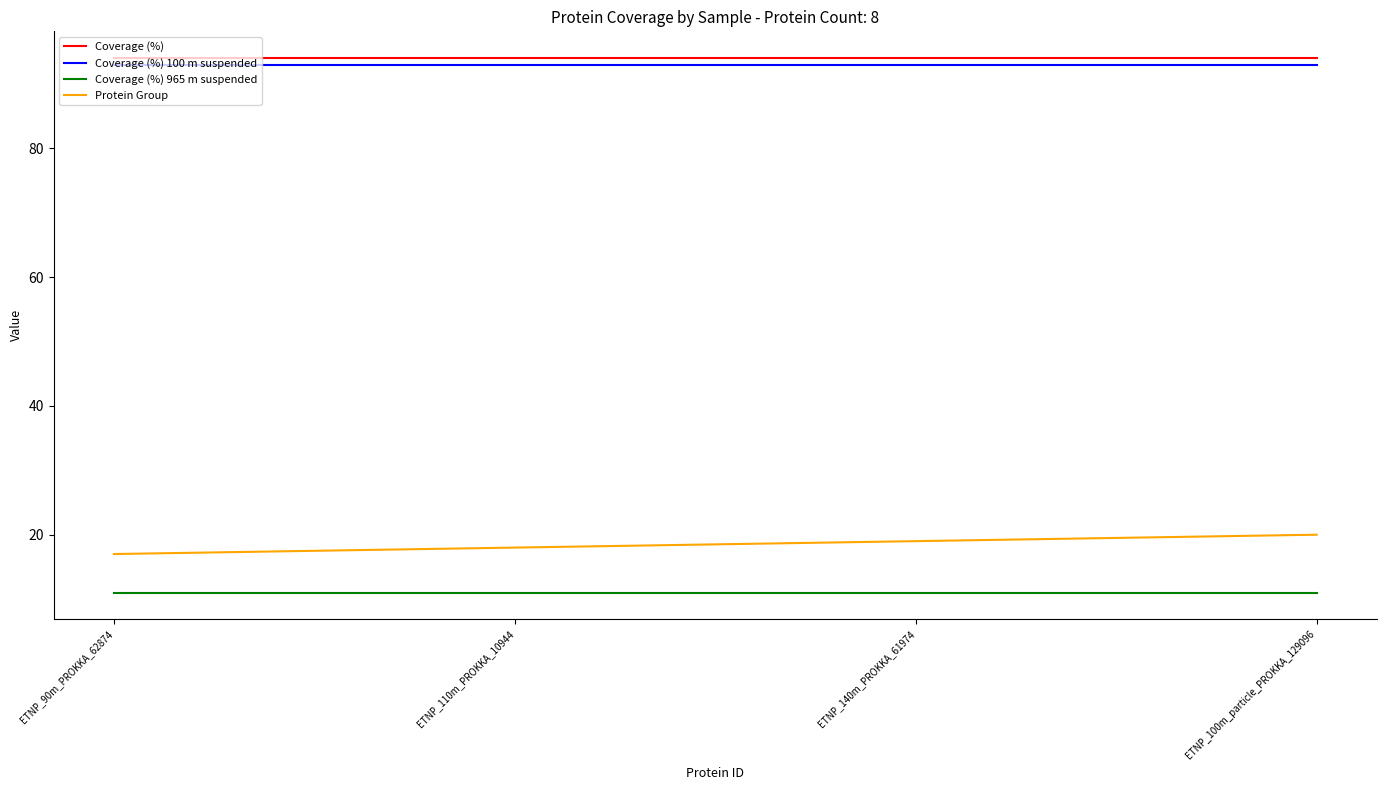

Reading left to right, transcribe all the data shown in this chart.

Coverage (%): 94	94	94	94
Coverage (%) 100 m suspended: 93	93	93	93
Coverage (%) 965 m suspended: 11	11	11	11
Protein Group: 17	18	19	20